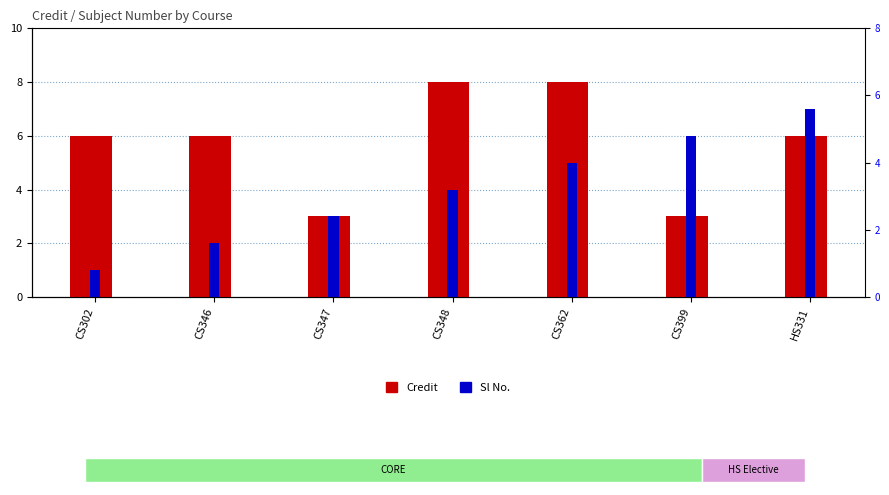

Which series changed the most between CS346 and CS399?

Sl No.